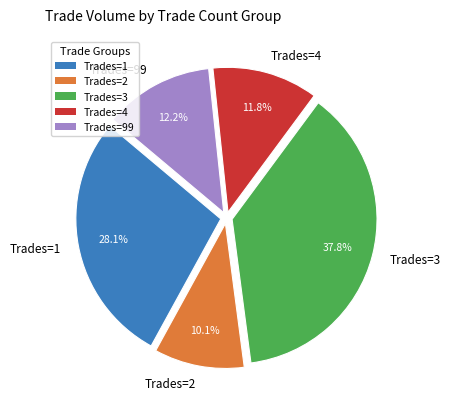

Is there a majority slice in this chart?

No